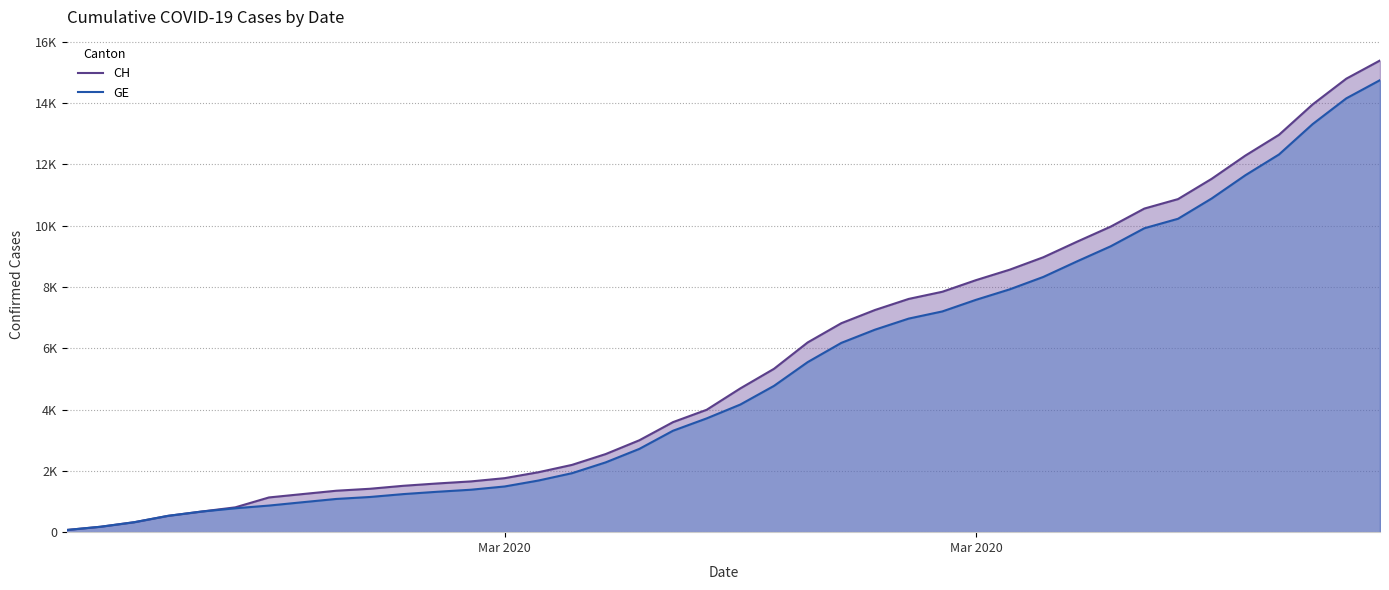

Does the chart have visible grid lines?

Yes